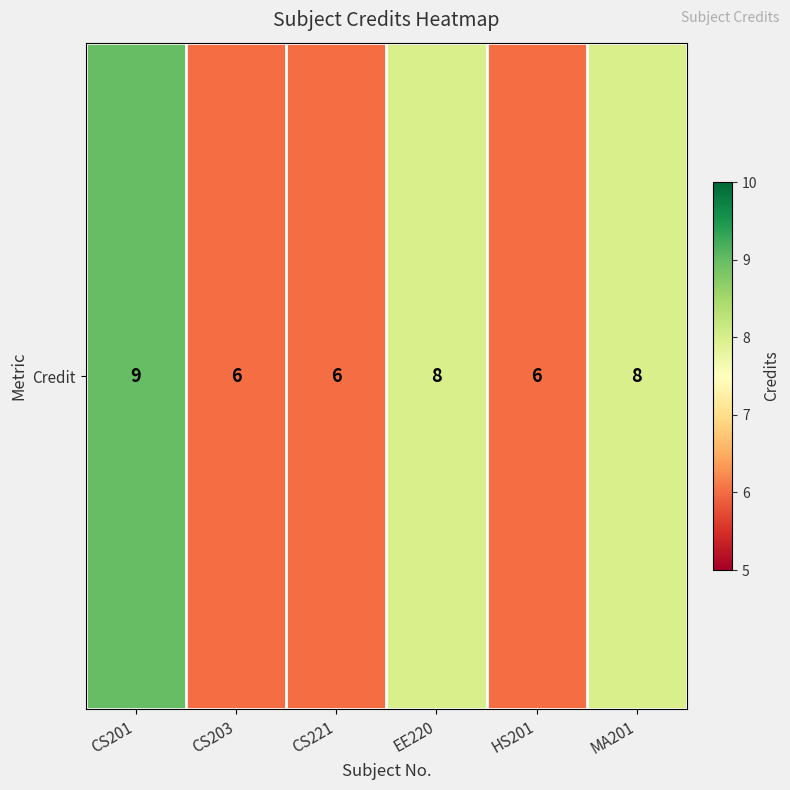

What is the ratio of the value at CS221 to the value at CS203?

1.0